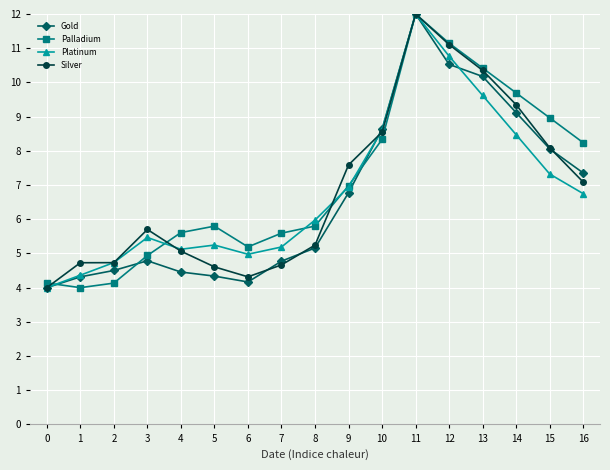

What is the spread (max minus min) of values at 2?

0.6